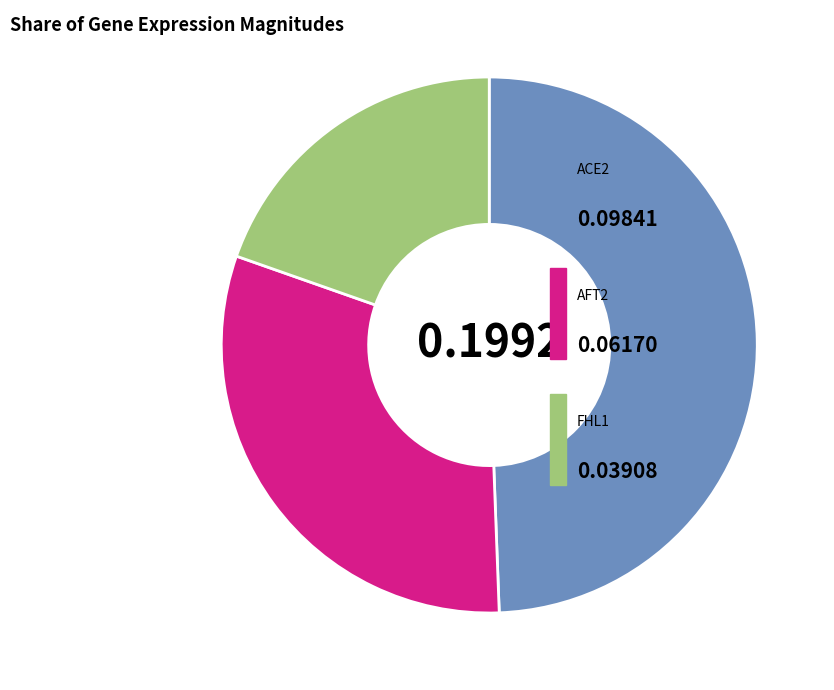

Does any single category account for the majority?

No